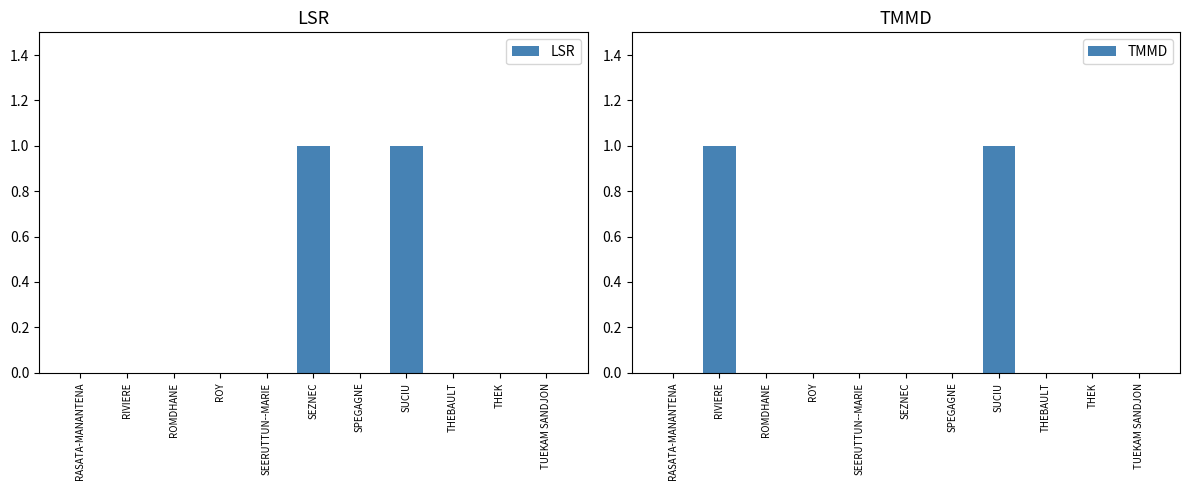

Count the number of data series in this chart.

2